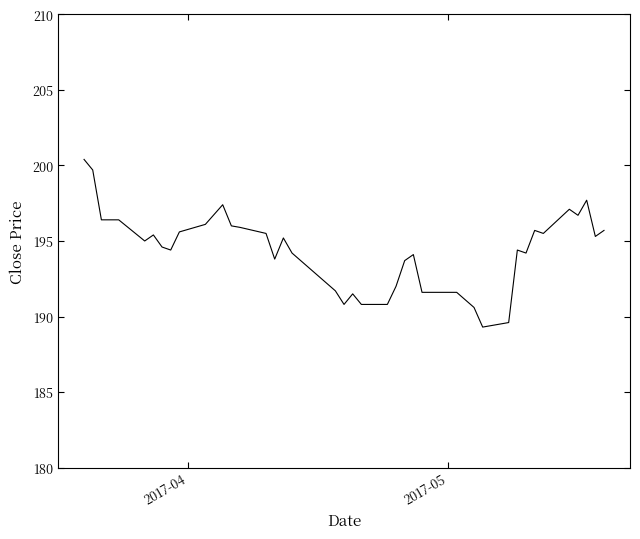

What is the smallest value displayed?

189.3